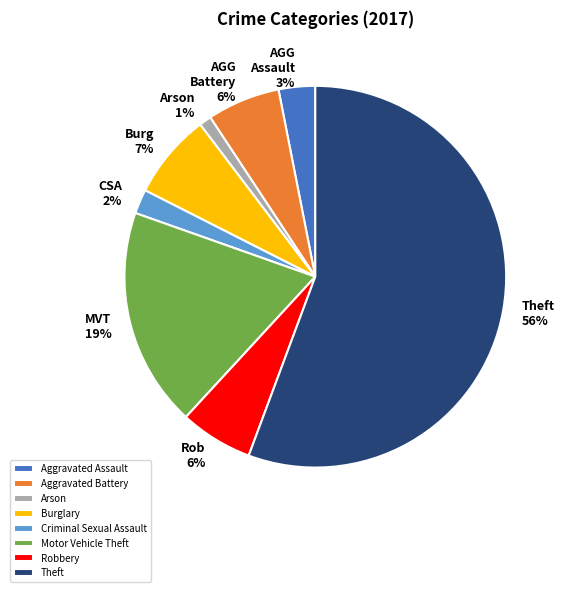

How many slices are in this pie chart?

8